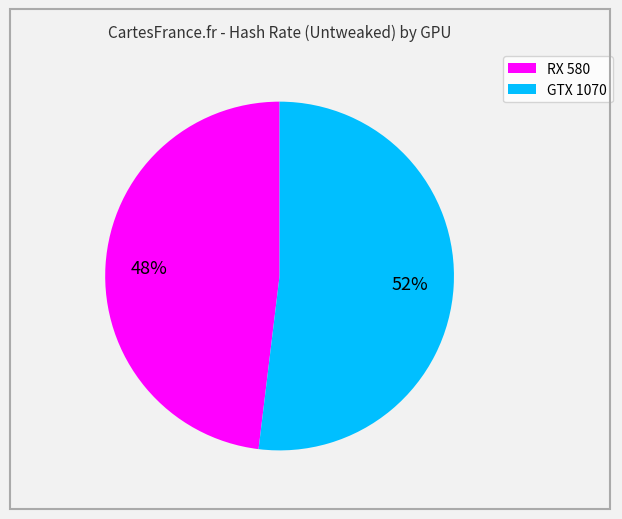

Rank the categories by value from lowest to highest.

RX 580, GTX 1070